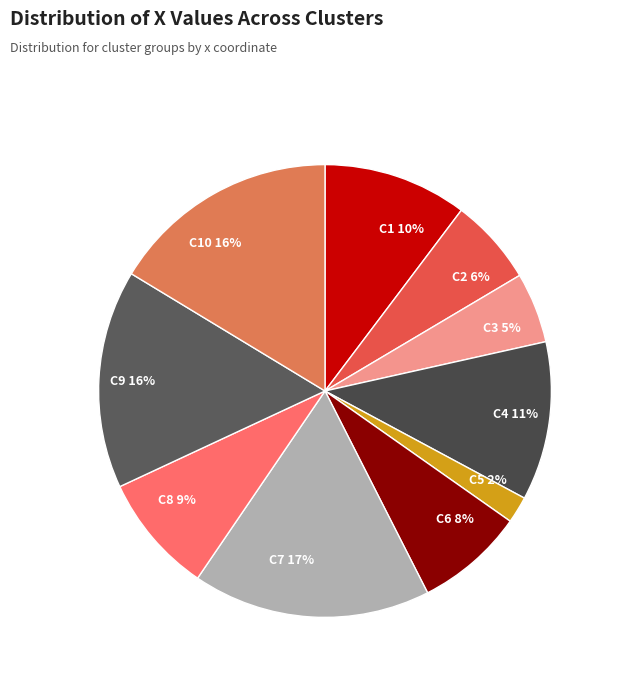

Is it true that C4 is 11% of the pie?

True